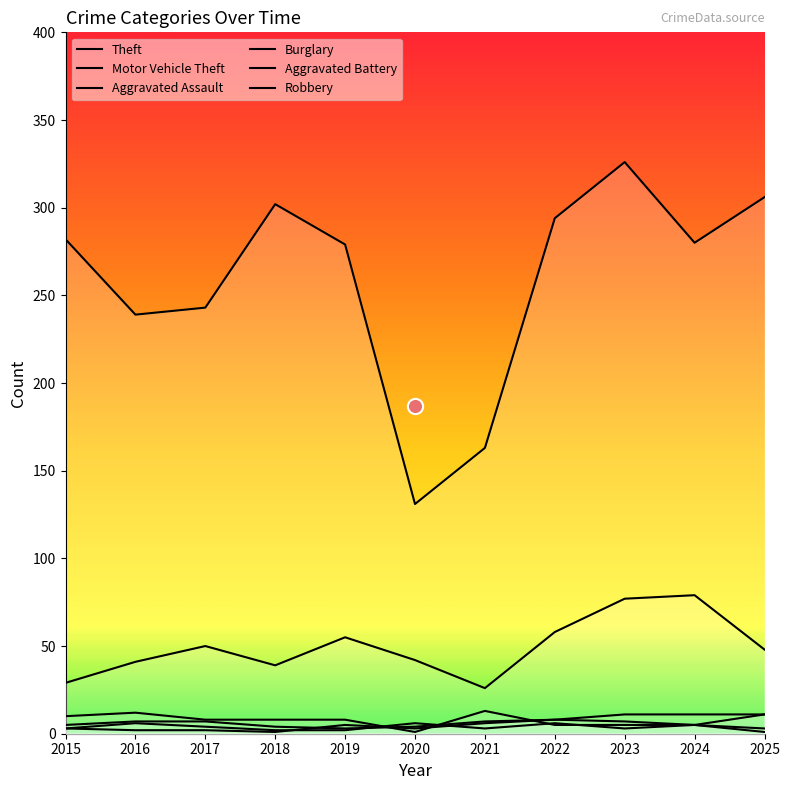

Is the value of Robbery at 2015 greater than the value of Motor Vehicle Theft at 2021?

No